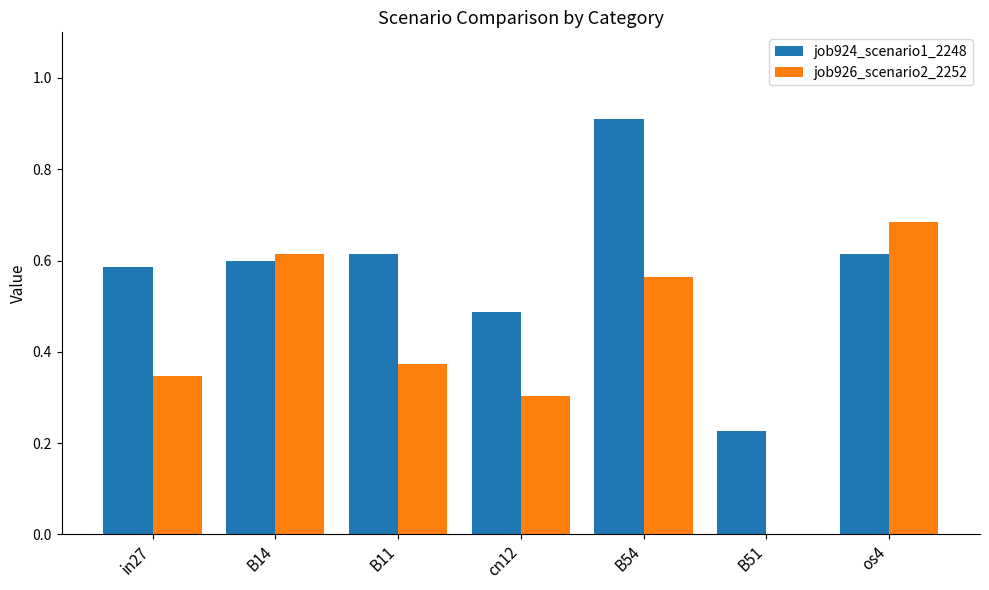

Which series has the largest total across all categories?

job924_scenario1_2248